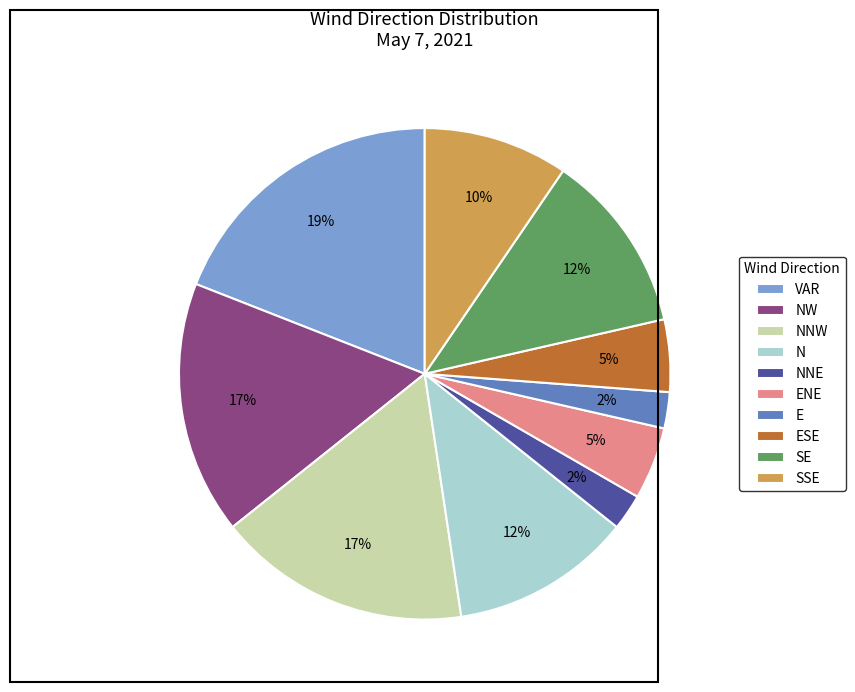

To the nearest percent, what is the difference between the largest and smallest slice percentages?

17%